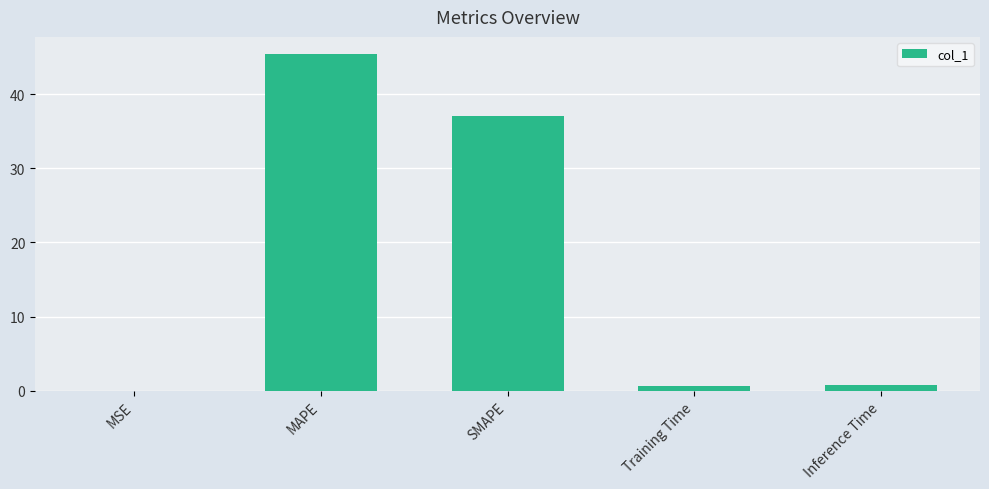

Which category has the highest value across all series?

MAPE